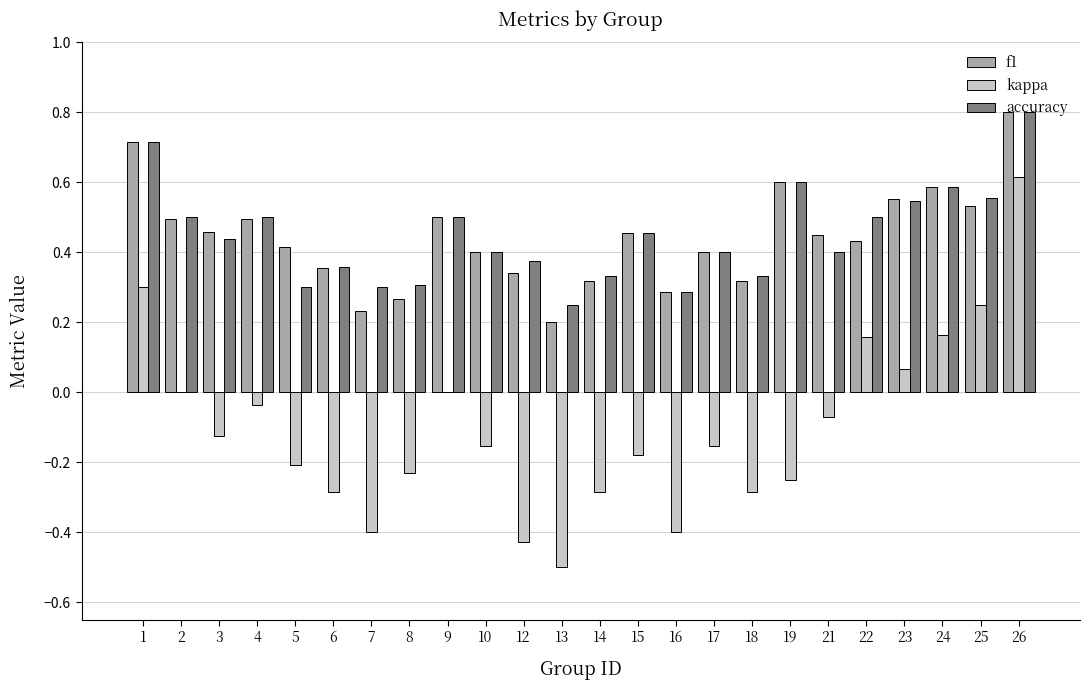

Are the bars grouped side by side (vs. stacked)?

Yes